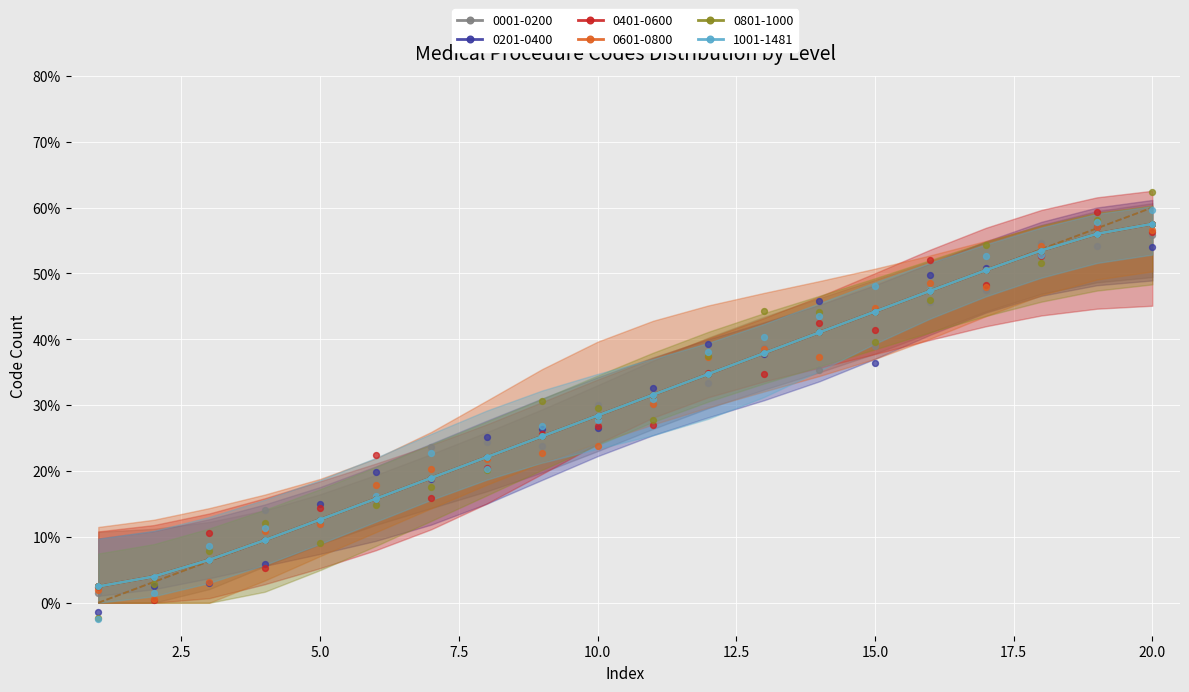

Which series has the largest total across all categories?

0001-0200